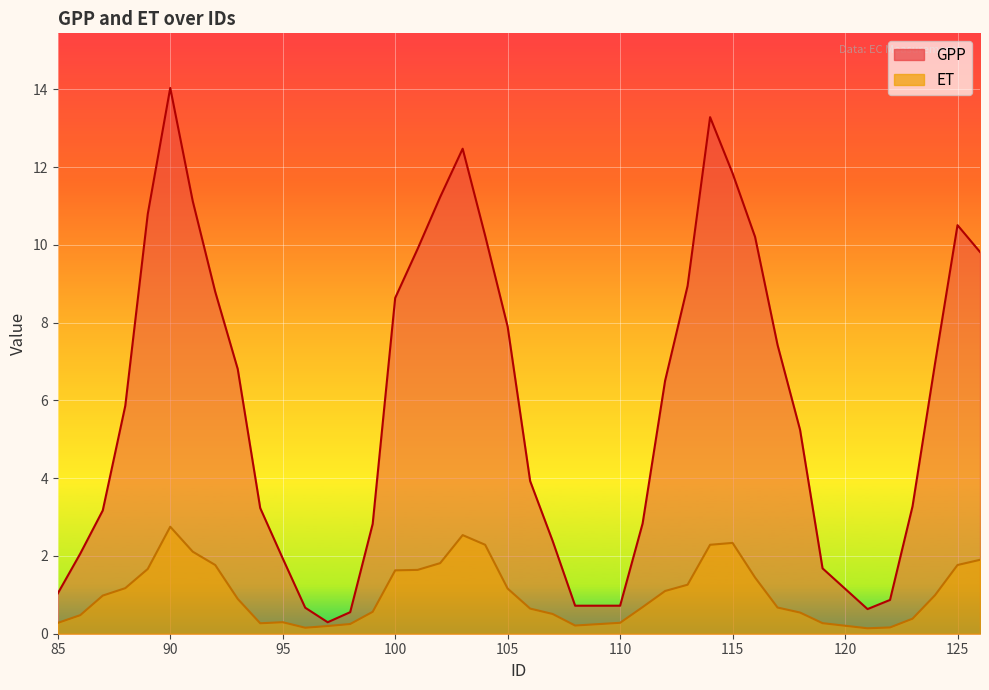

True or false: GPP and ET intersect in this chart.

False